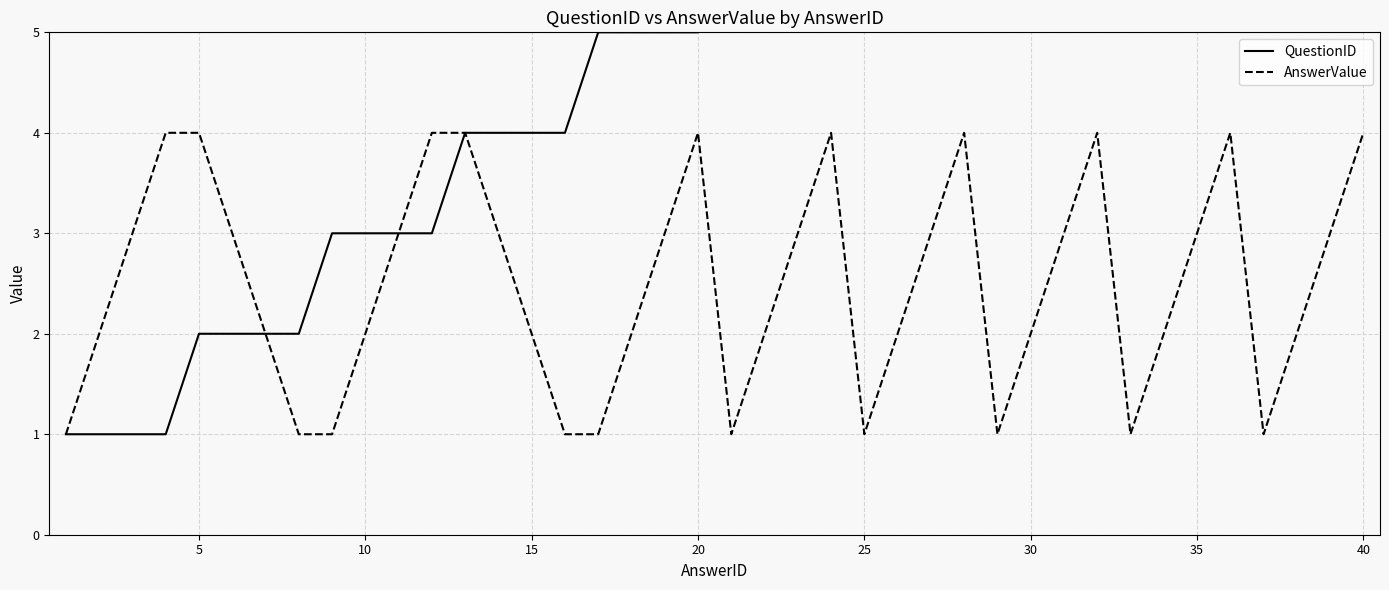

True or false: AnswerValue and QuestionID cross at least once.

False